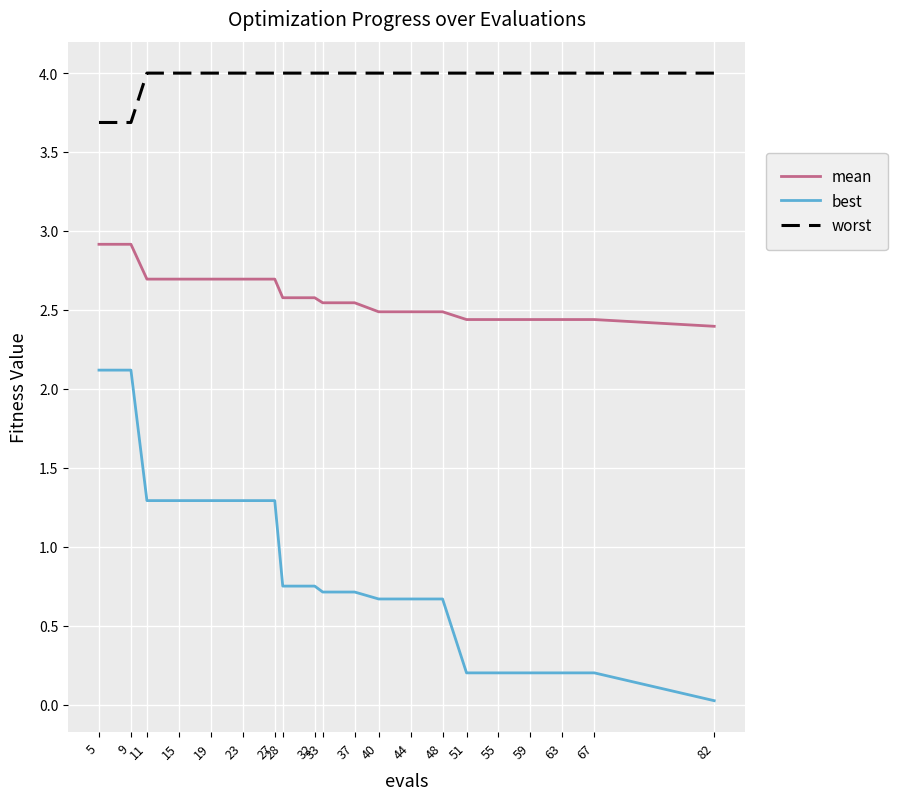

Is the value of mean at 63 greater than the value of best at 9?

Yes